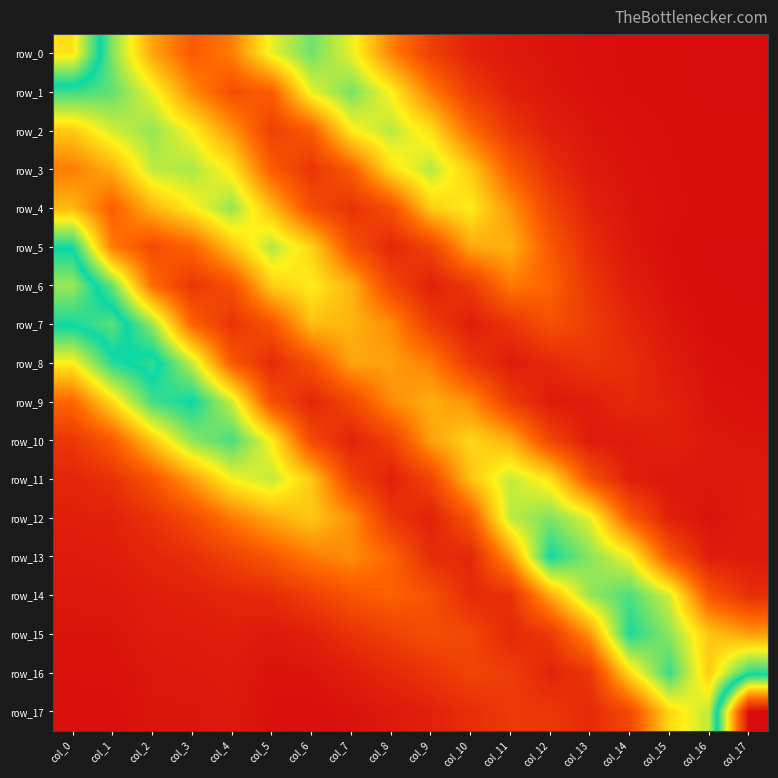

What is the sum of the row_1 values at col_12 and col_2?

0.1